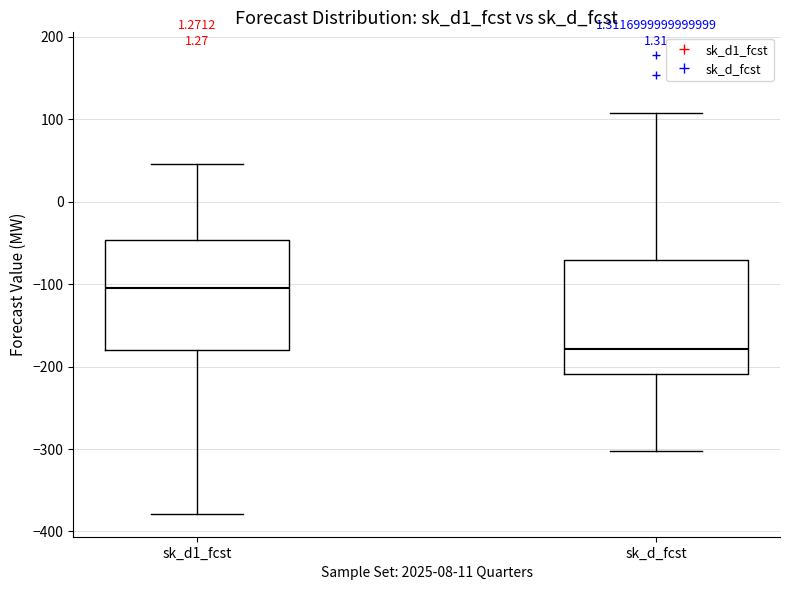

Reading left to right, read every box against the y-axis: the position of its median line, the range the box covers, and the ends of its whiskers. The values are not printed on the chart, so give them approximately, as read against the axis.

sk_d1_fcst: median -100, box -180 to -50, whiskers -380 to 50
sk_d_fcst: median -180, box -210 to -70, whiskers -300 to 110